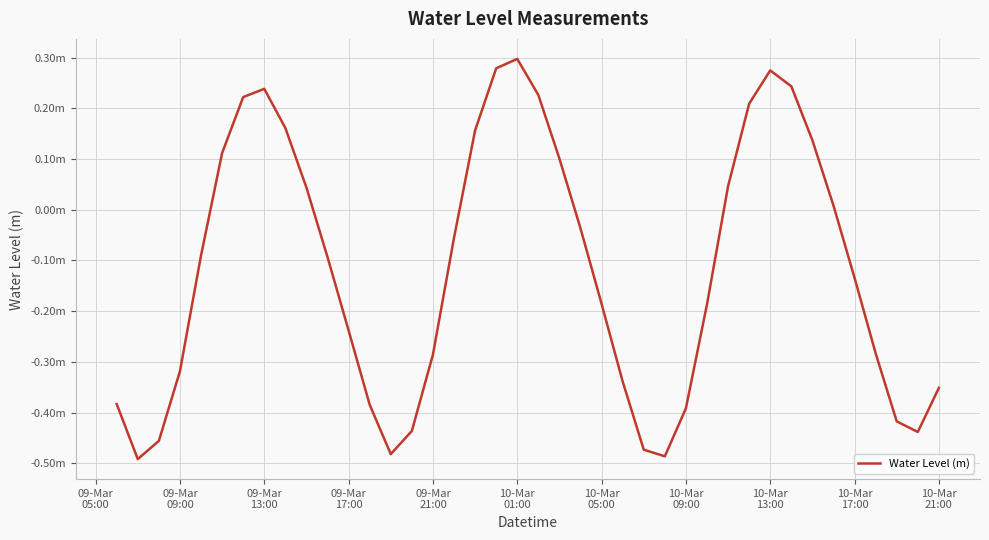

Does the chart have visible grid lines?

Yes